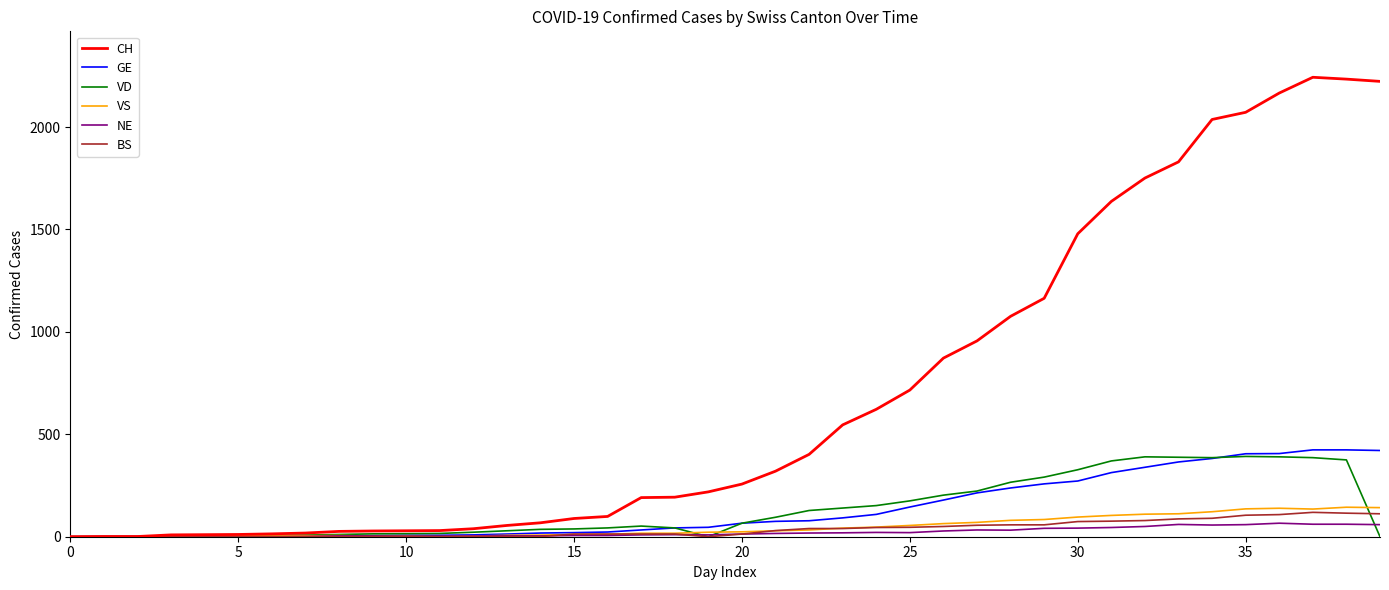

What is the highest value of the NE series?

66